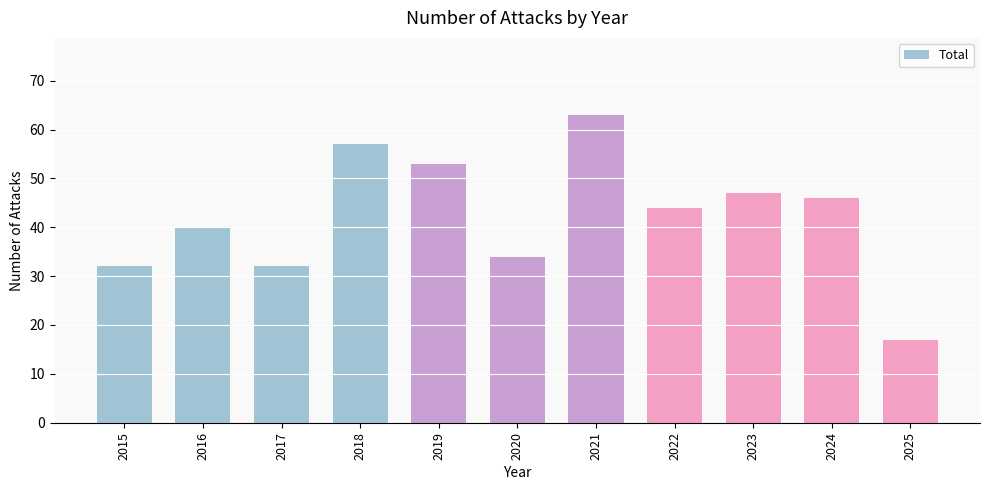

At which category does the chart reach its minimum across all series?

2025